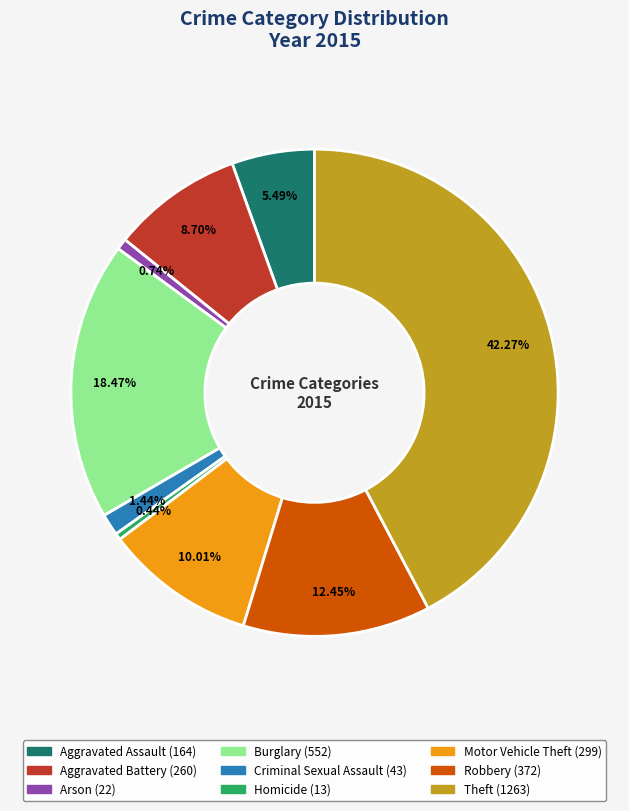

Is there any slice that represents more than half of the pie?

No